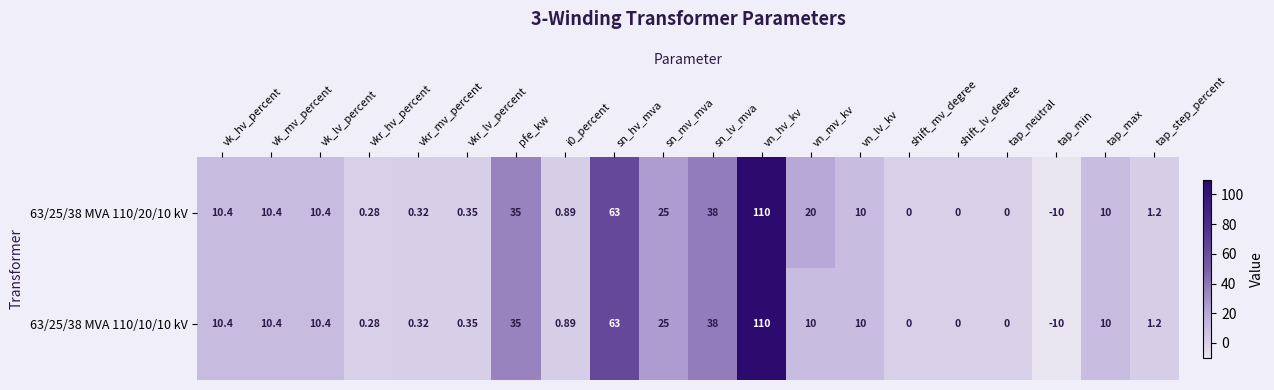

Which category has the highest value across all series?

vn_hv_kv